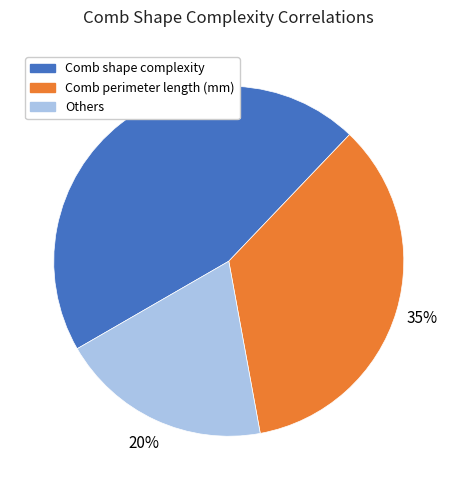

Which slice is the largest?

Comb shape complexity